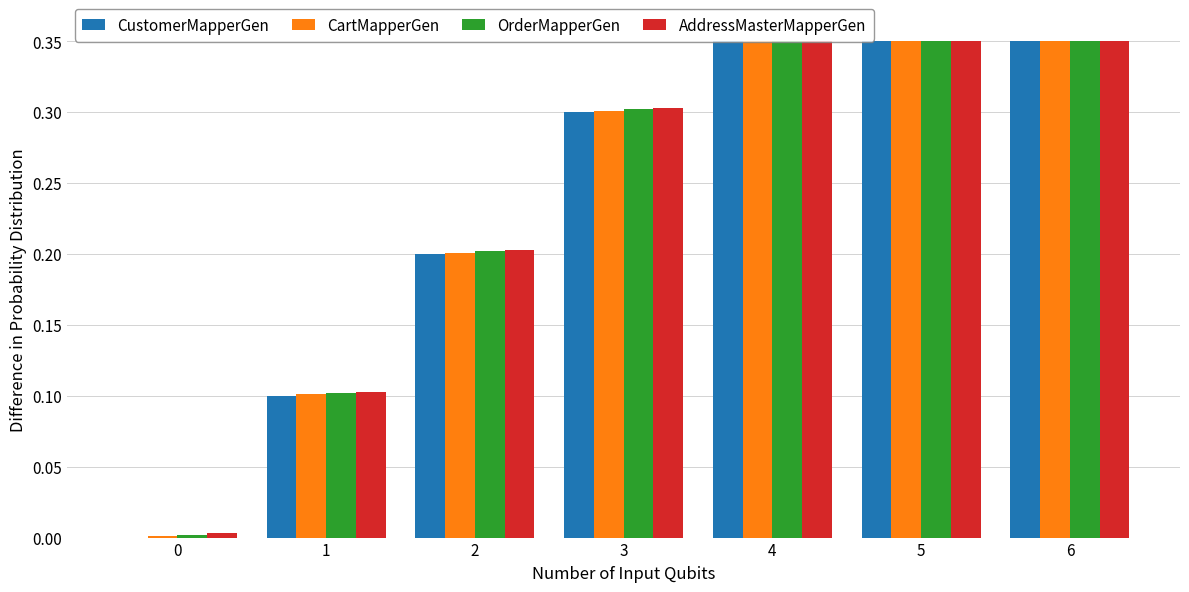

What is the maximum value for CartMapperGen?

0.6